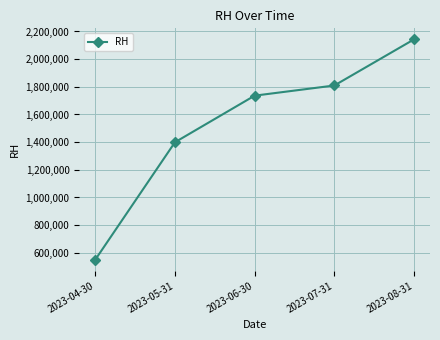

What is the change in value from 2023-07-31 to 2023-08-31?

+333500